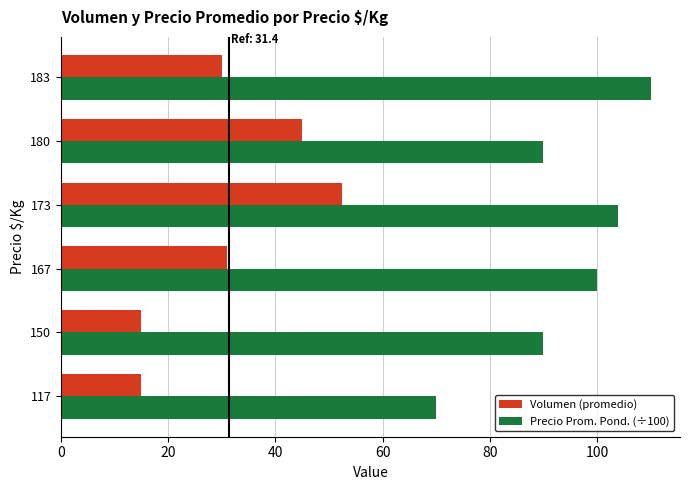

Which series changed the most between 117 and 150?

Precio Prom. Pond. (÷100)